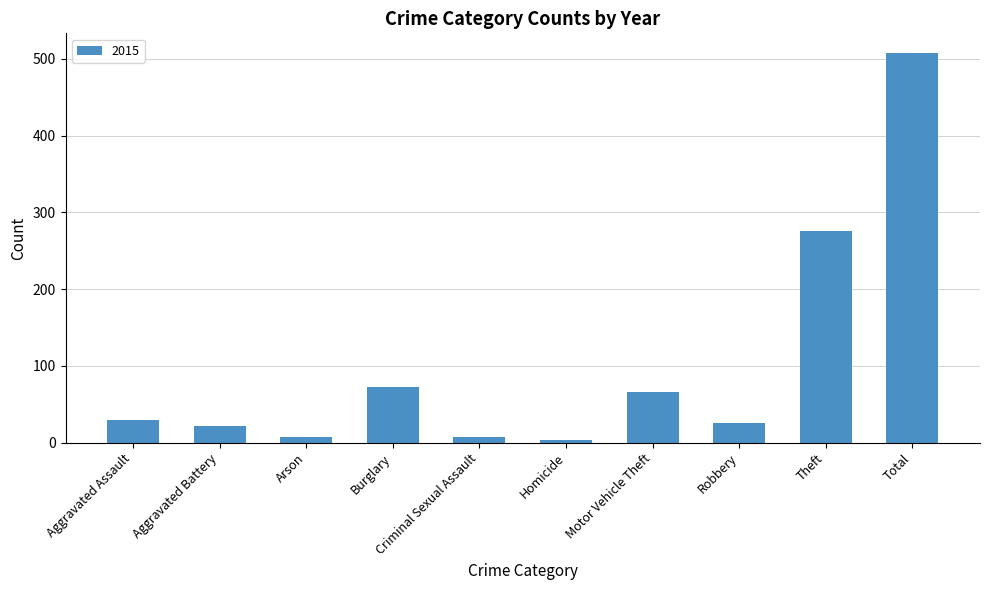

True or false: the data shows 73 at Burglary.

True